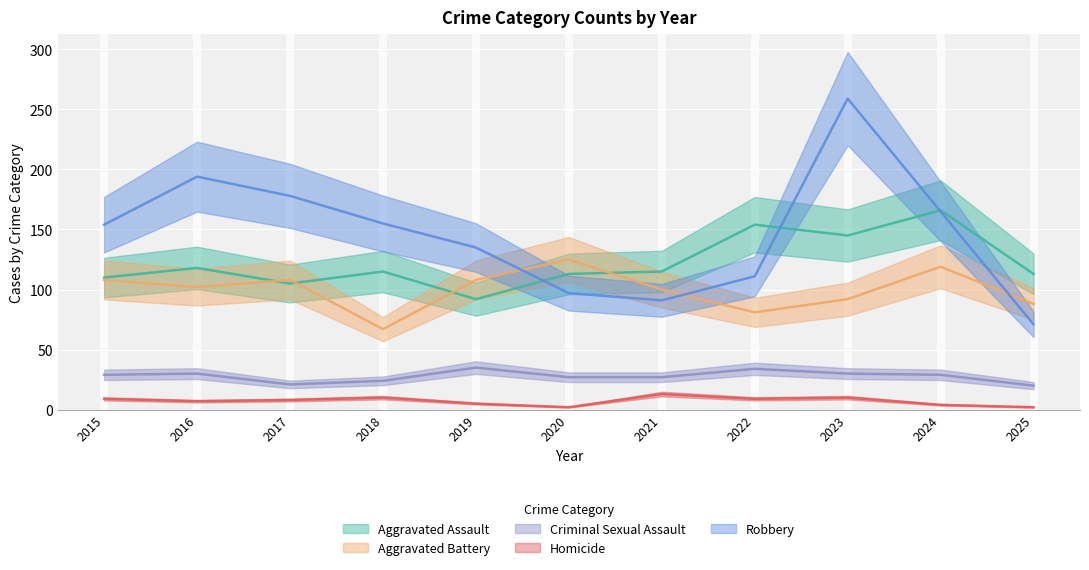

True or false: Homicide and Aggravated Battery cross at least once.

False